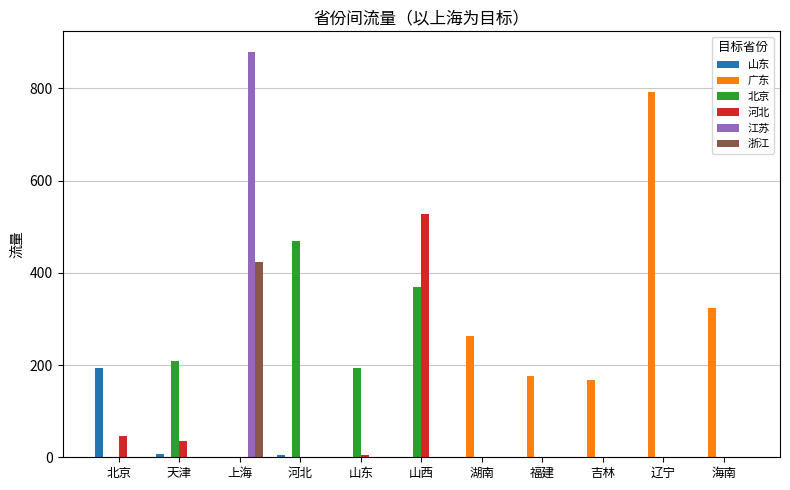

How many groups of bars are there?

11